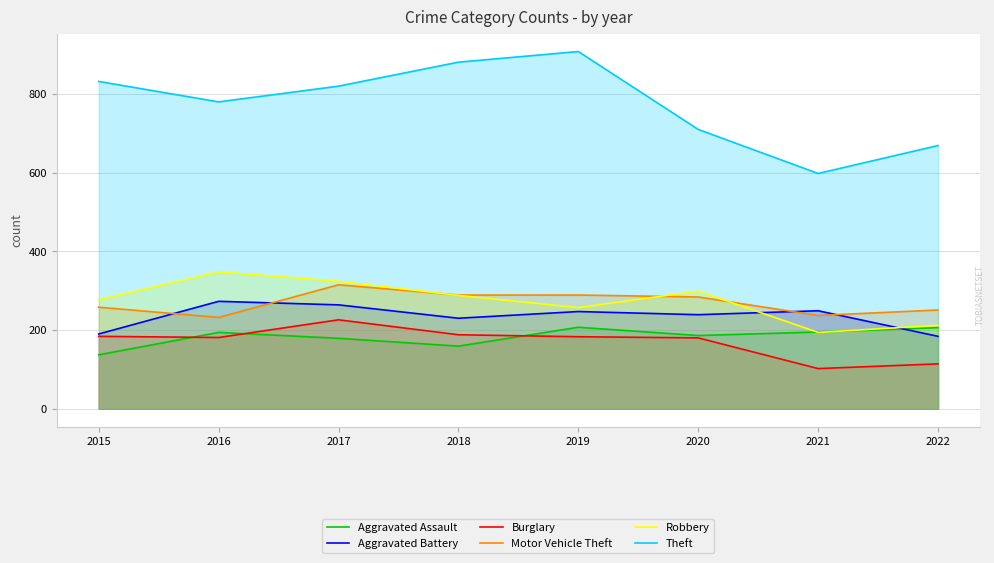

True or false: Aggravated Assault has a value of 194 at 2016.

True